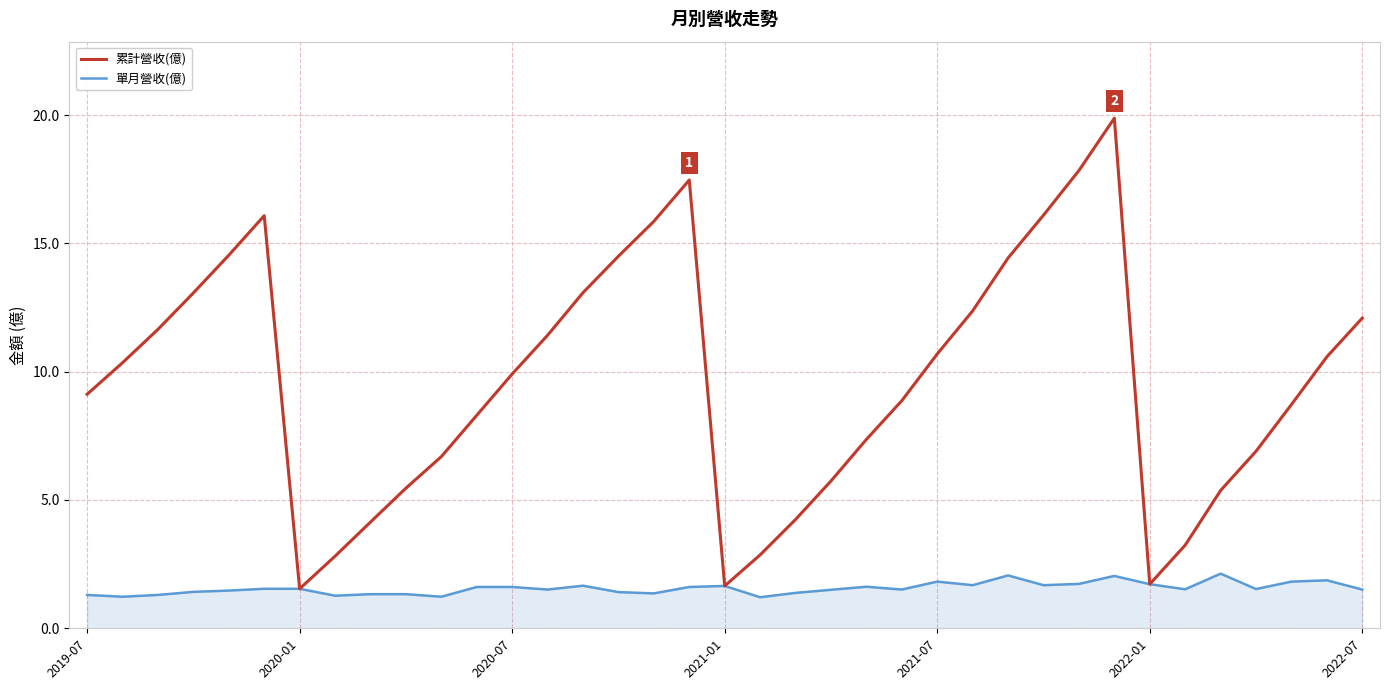

Does the chart display data point markers on the line(s)?

No